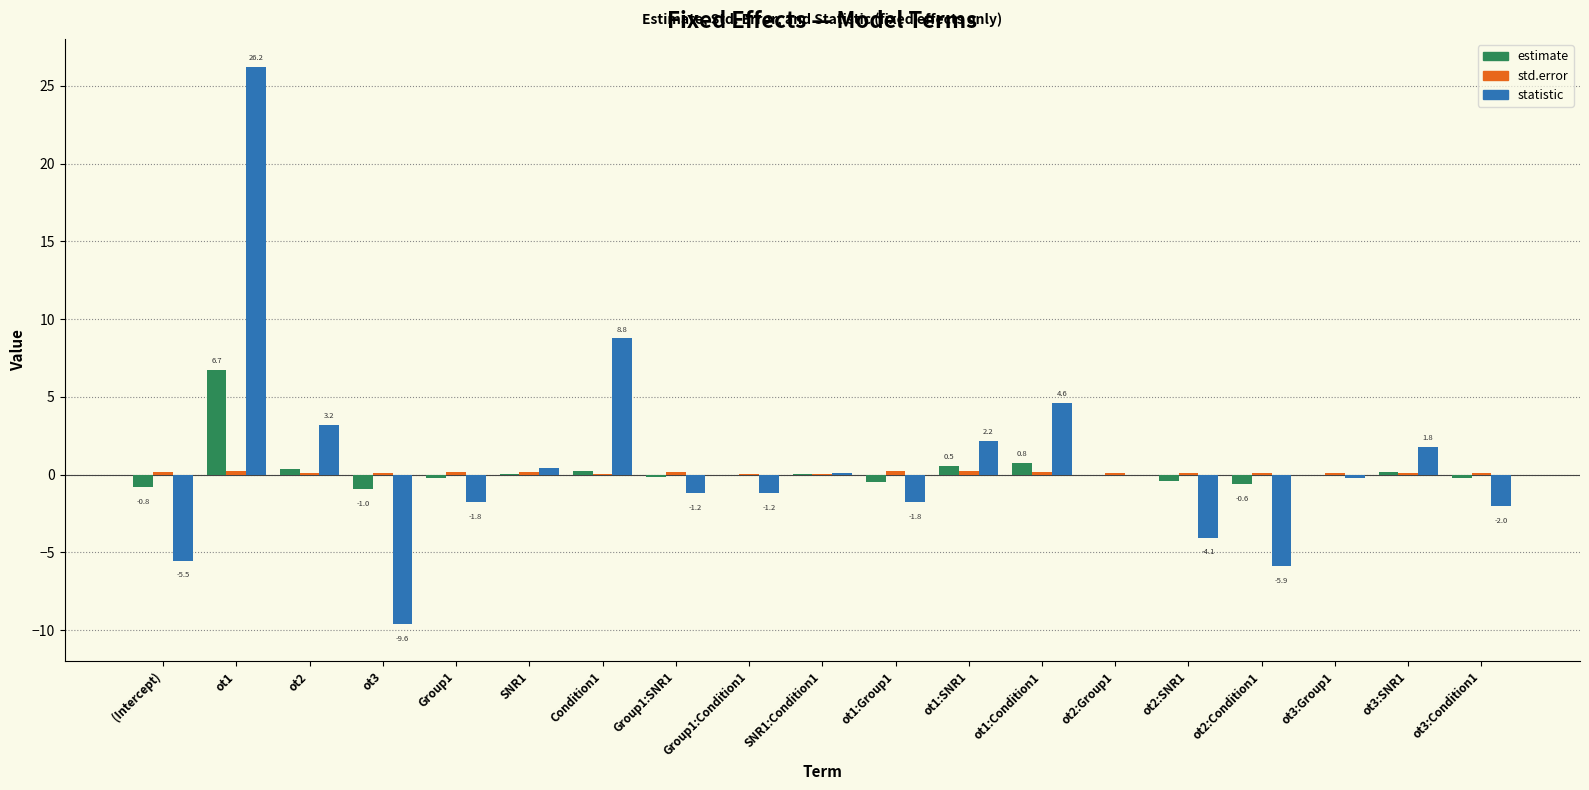

The statistic series shows 2.2 at ot1:SNR1. True or false?

True